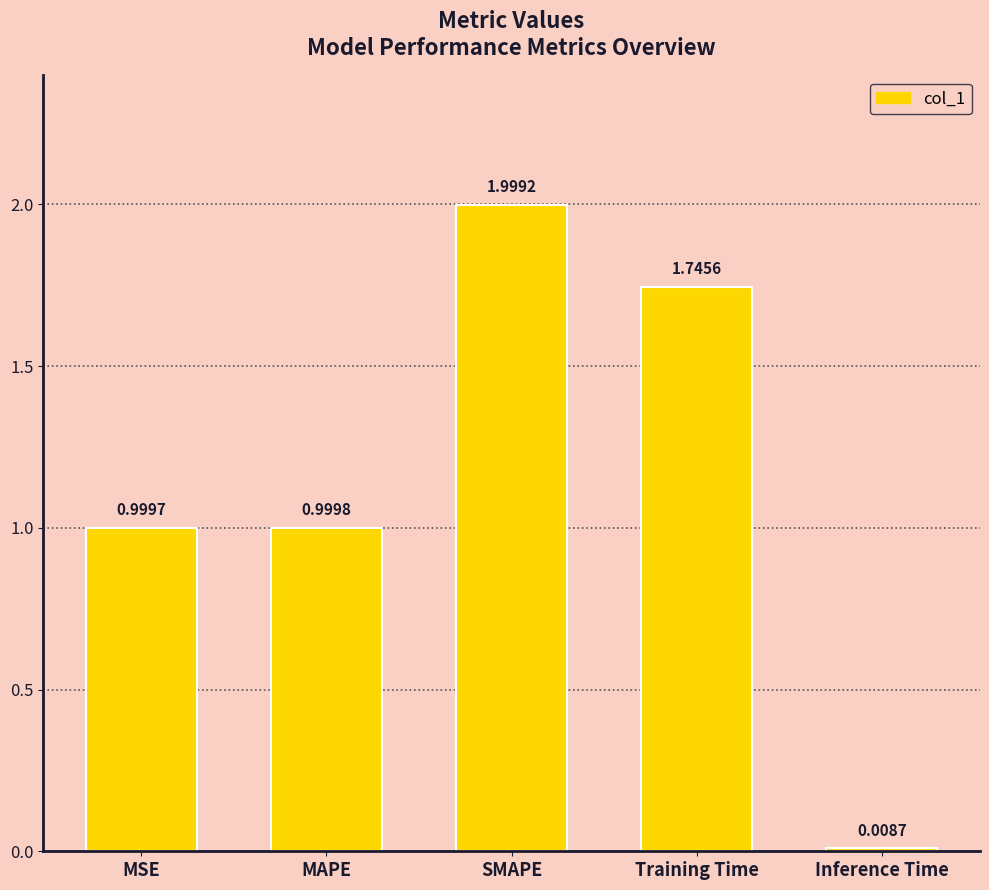

Rank the categories by value from lowest to highest.

Inference Time, MSE, MAPE, Training Time, SMAPE